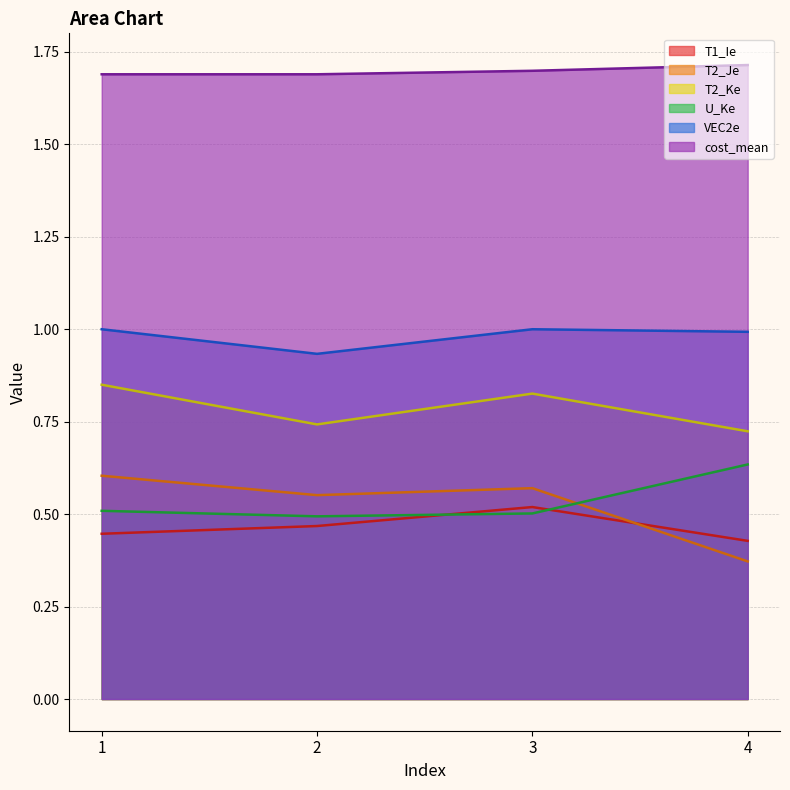

What is the spread (max minus min) of values at 1?

1.2